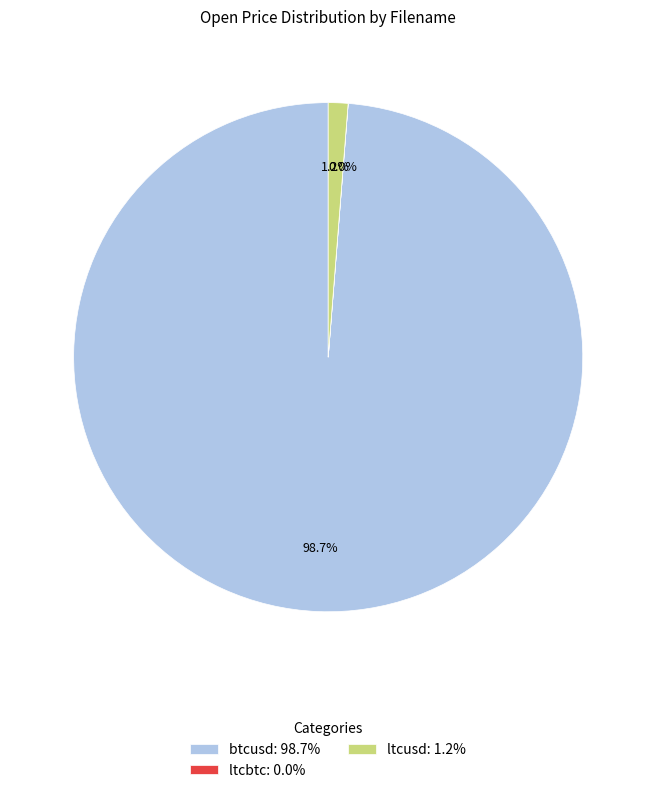

Is the sum of ltcusd: 1.2% and btcusd: 98.7% greater than half?

Yes